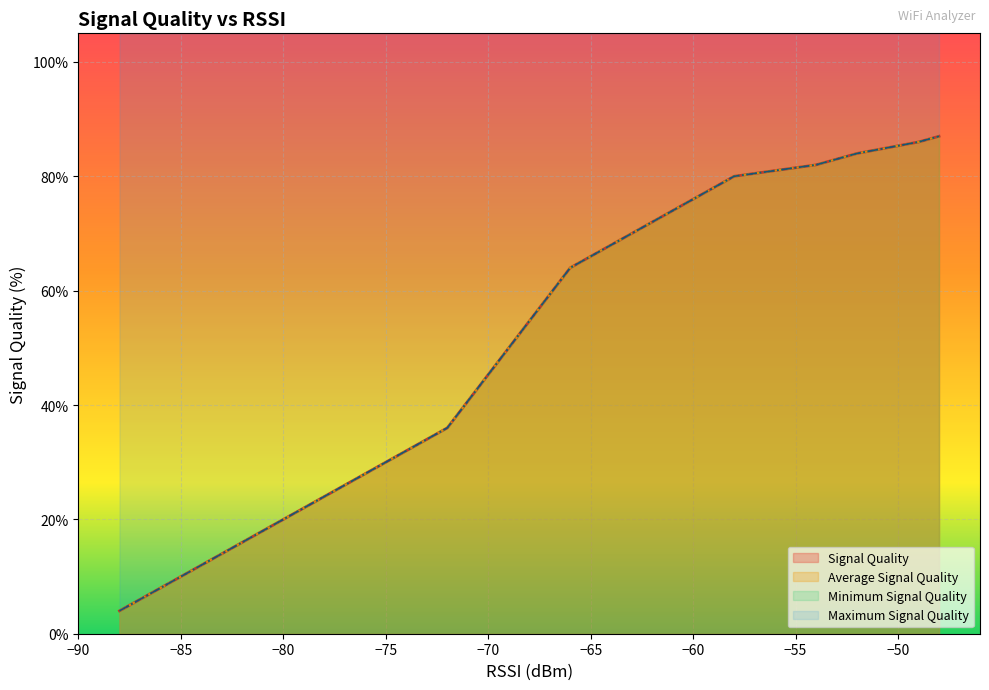

What is the minimum value shown in the chart?

4